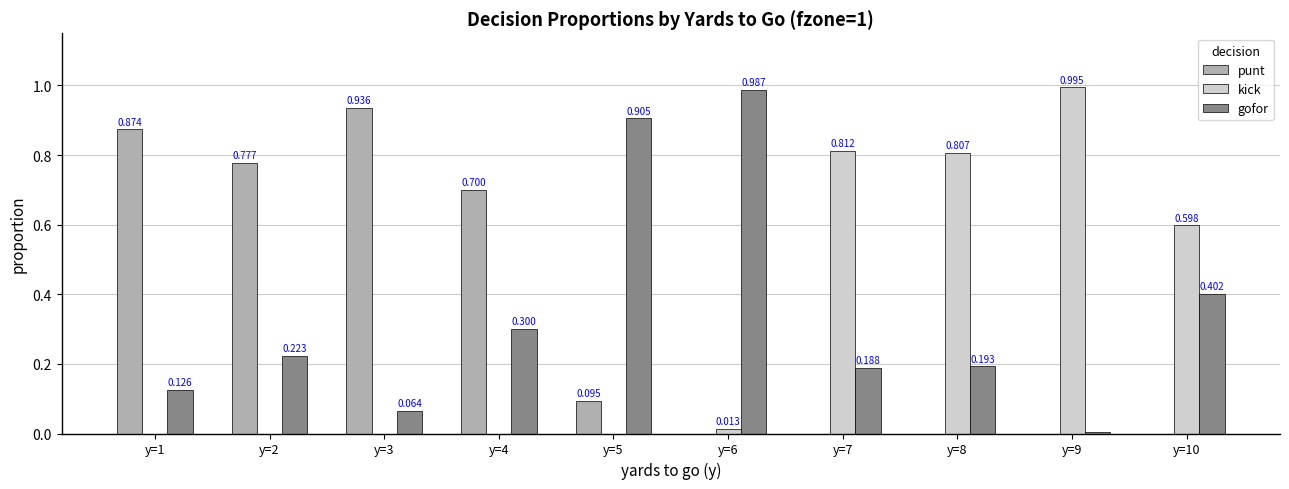

Is the value of gofor at y=10 greater than the value of kick at y=9?

No